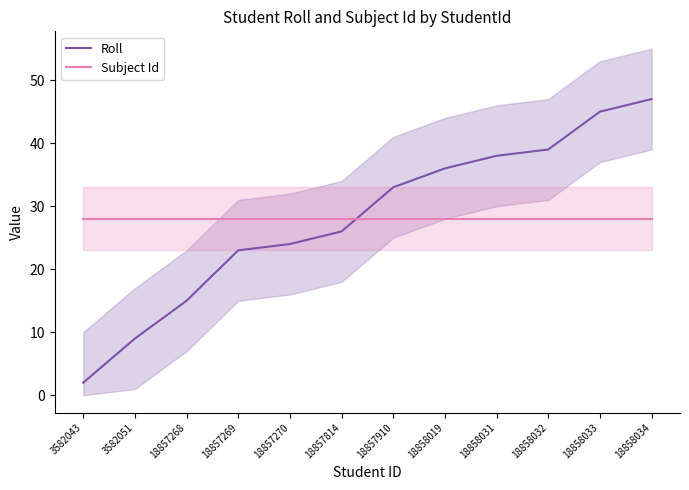

Does the chart have visible grid lines?

No